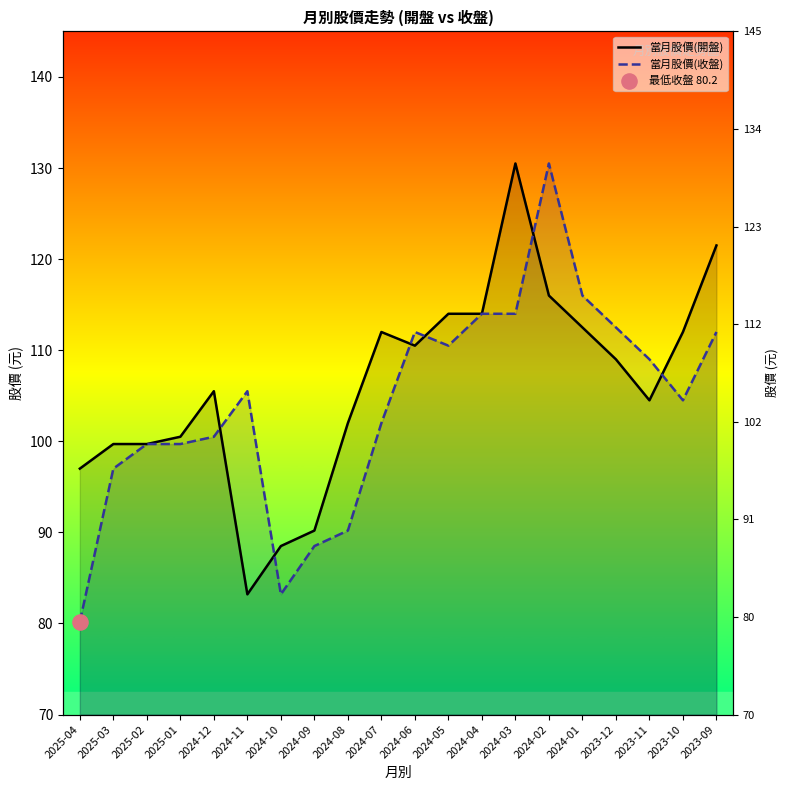

At which category is the sum across all series the highest?

2024-02